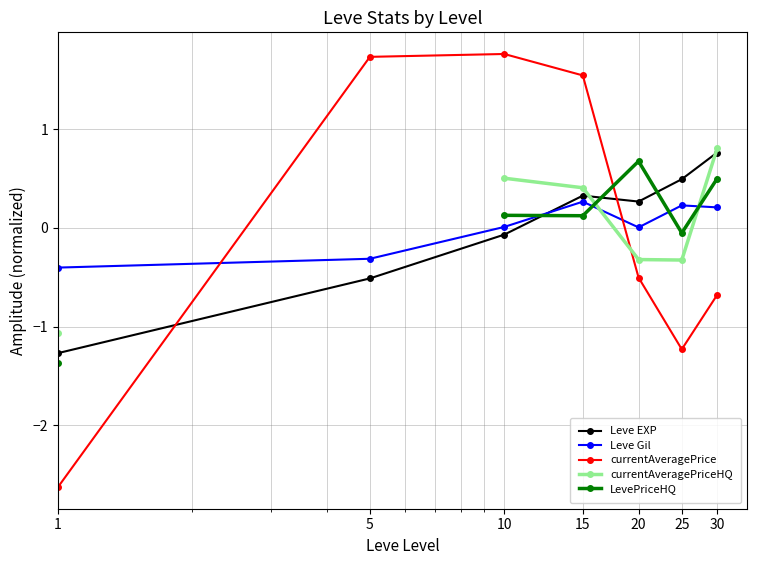

What is the value of the currentAveragePrice point at the 5th from the left?

-0.5